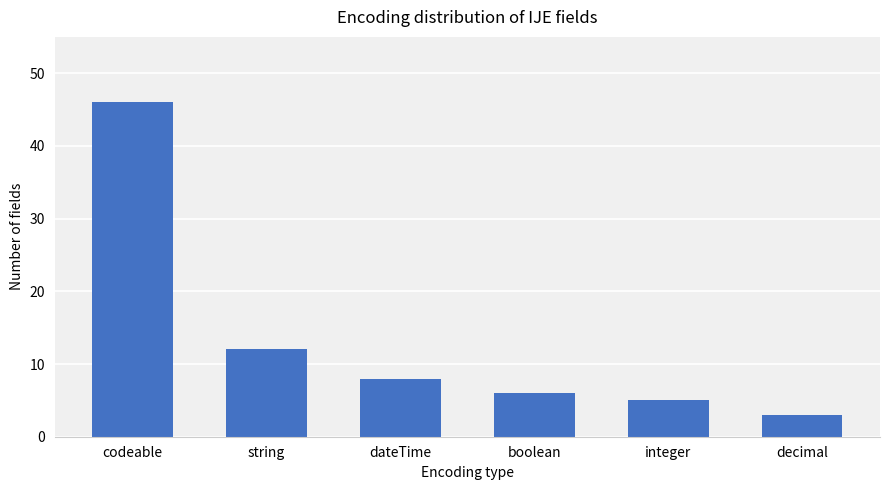

At which category does the chart reach its minimum across all series?

decimal